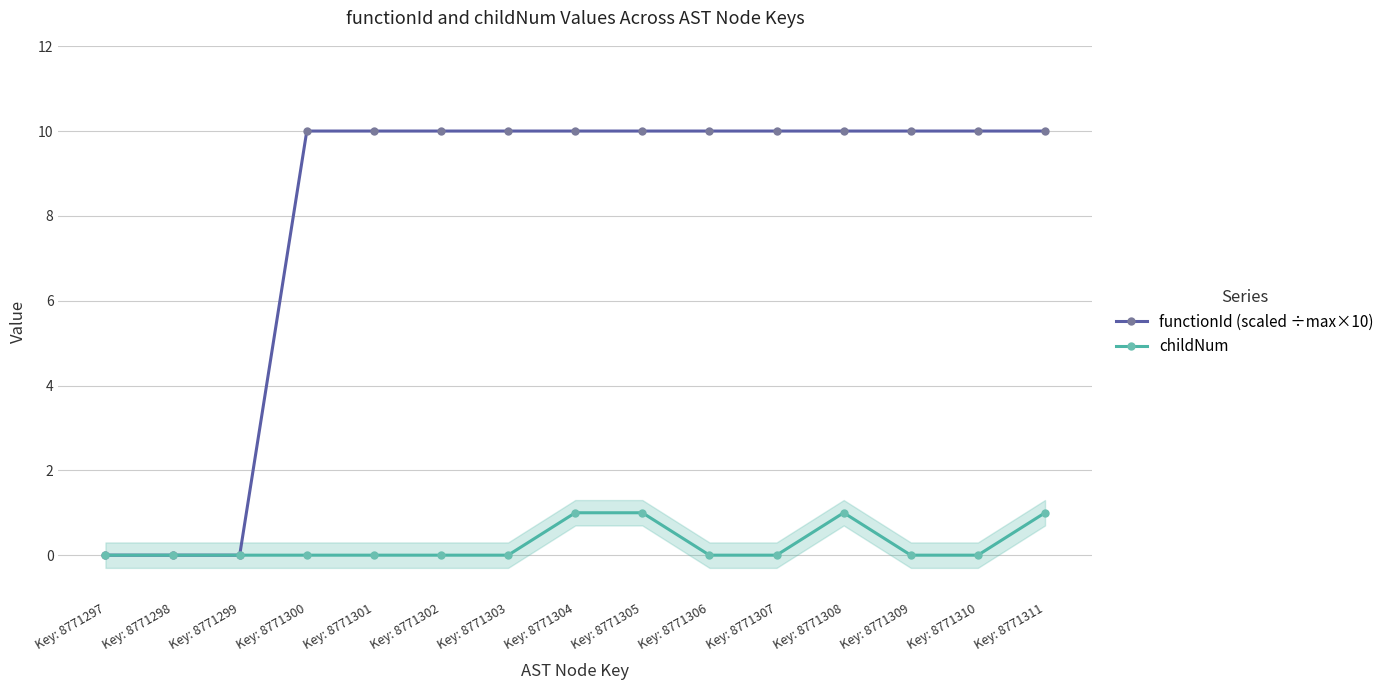

What is the spread (max minus min) of values at Key: 8771305?

9